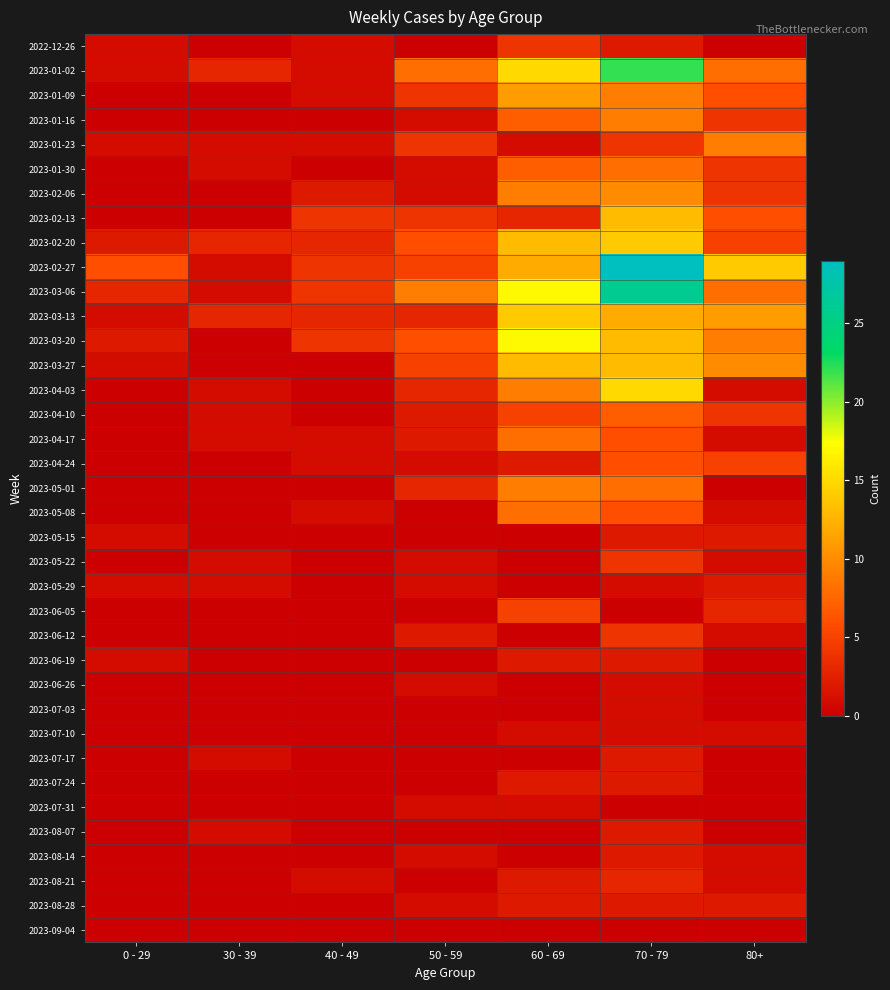

Which label corresponds to the largest value in the chart?

70 - 79